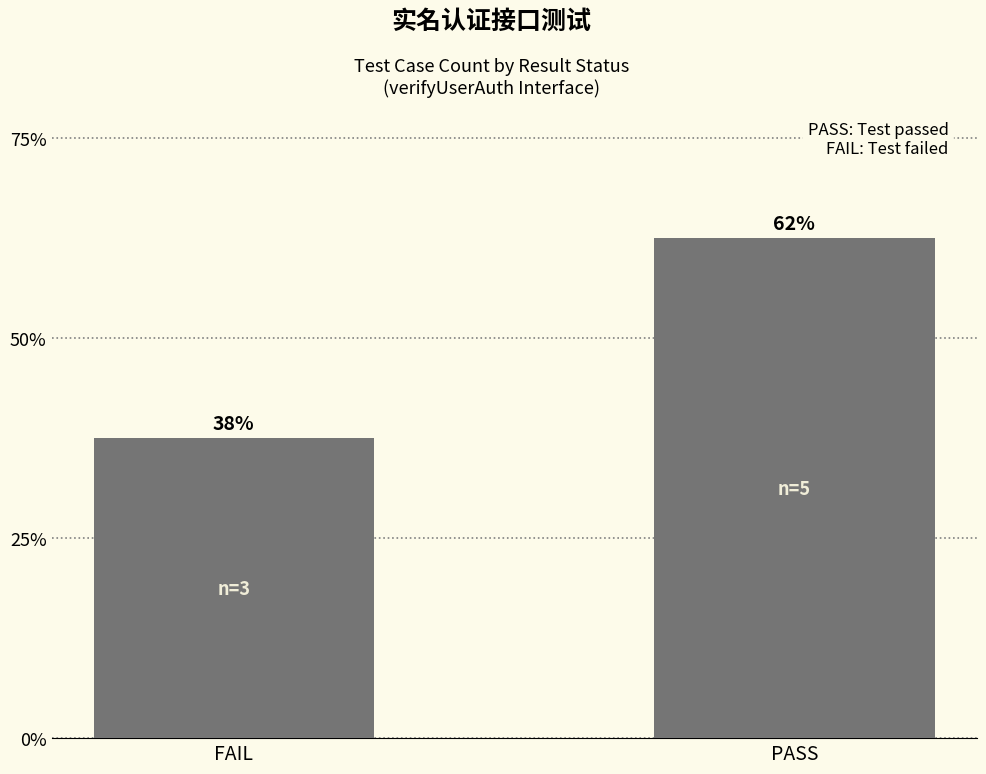

At which category does the chart reach its minimum across all series?

FAIL